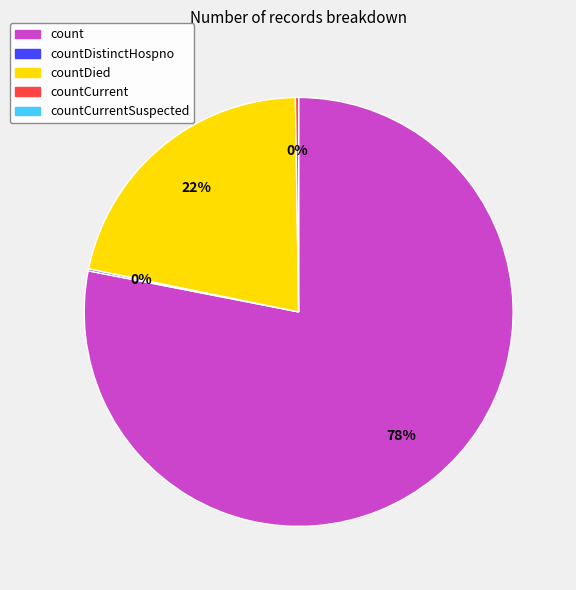

To the nearest percent, what is the difference between the largest and smallest slice percentages?

78%